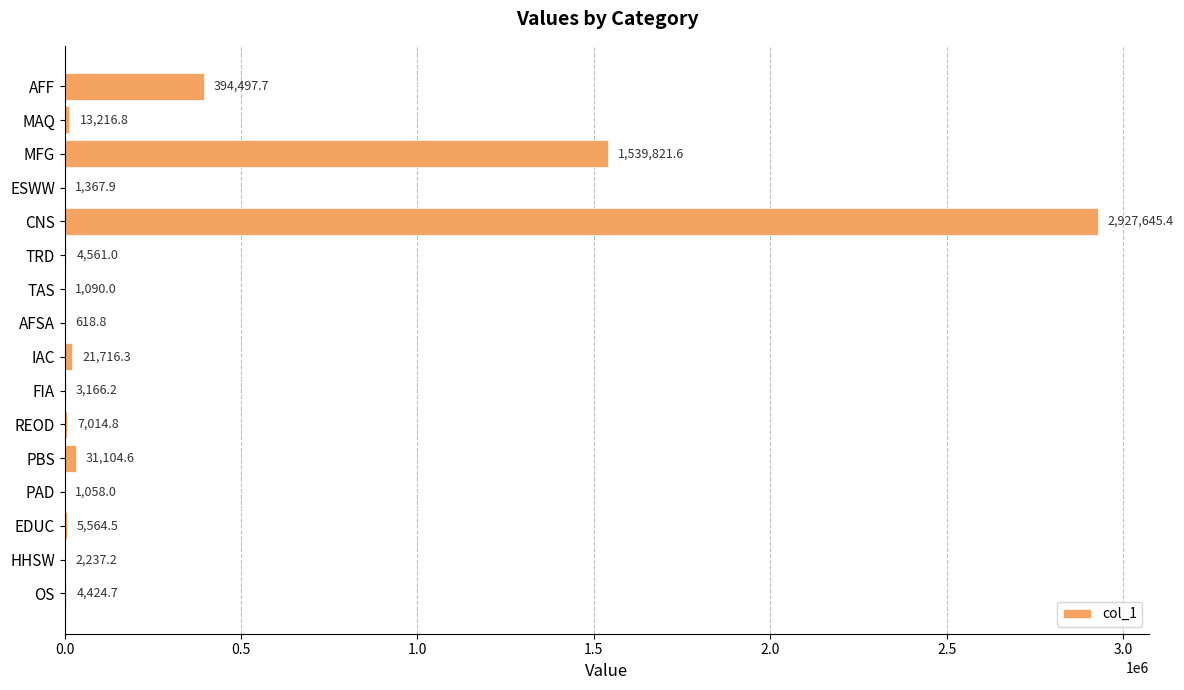

Reading top to bottom, what are all the values shown in this chart?

AFF=394497.7	MAQ=13216.8	MFG=1539821.6	ESWW=1367.9	CNS=2927645.4	TRD=4561.0	TAS=1090.0	AFSA=618.8	IAC=21716.3	FIA=3166.2	REOD=7014.8	PBS=31104.6	PAD=1058.0	EDUC=5564.5	HHSW=2237.2	OS=4424.7